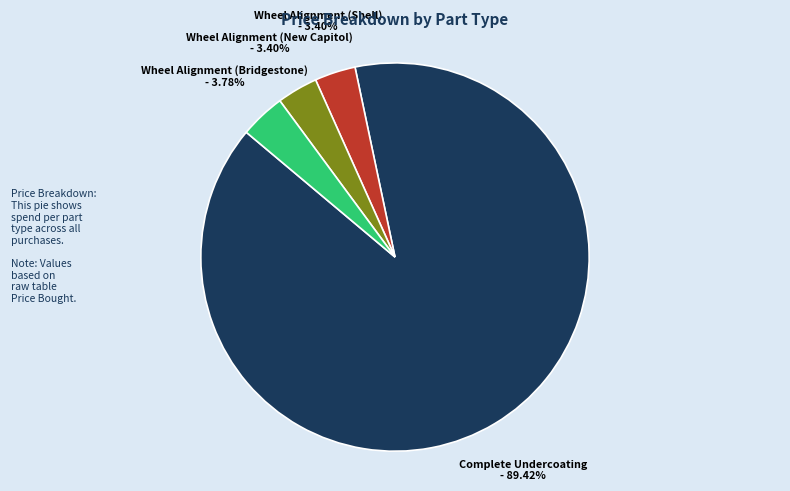

Which slice is the largest?

Complete Undercoating